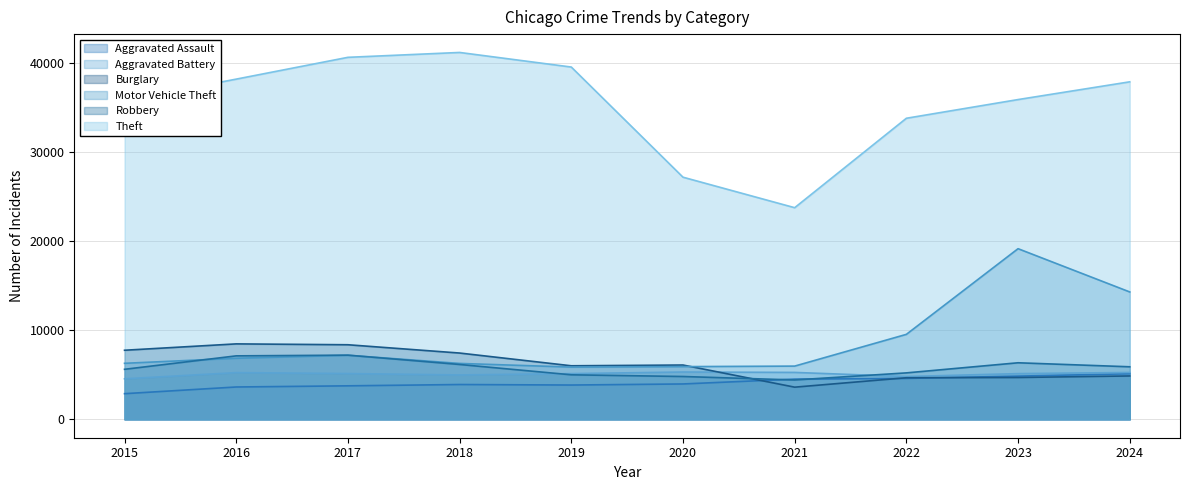

List the series in order of their peak value, highest first.

Theft, Motor Vehicle Theft, Burglary, Robbery, Aggravated Battery, Aggravated Assault